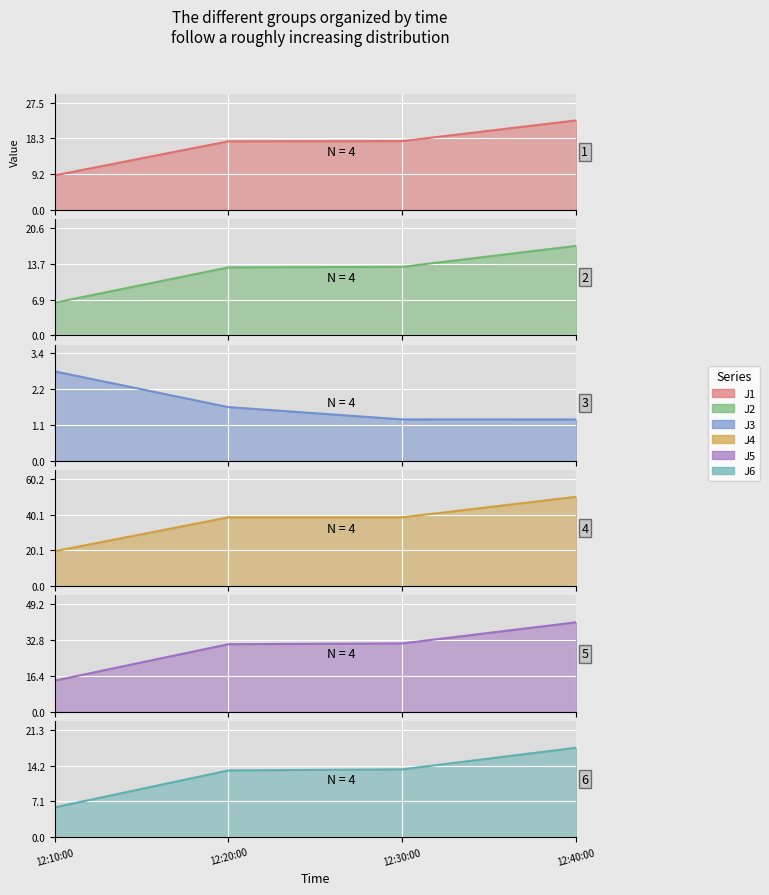

At which category does the chart reach its minimum across all series?

12:40:00